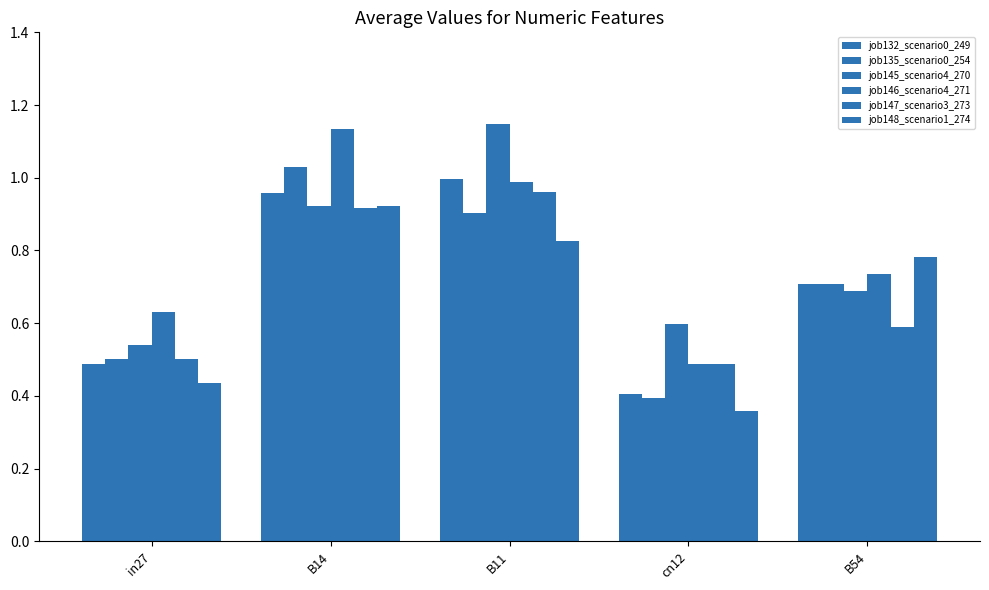

How many data points does each series have?

5